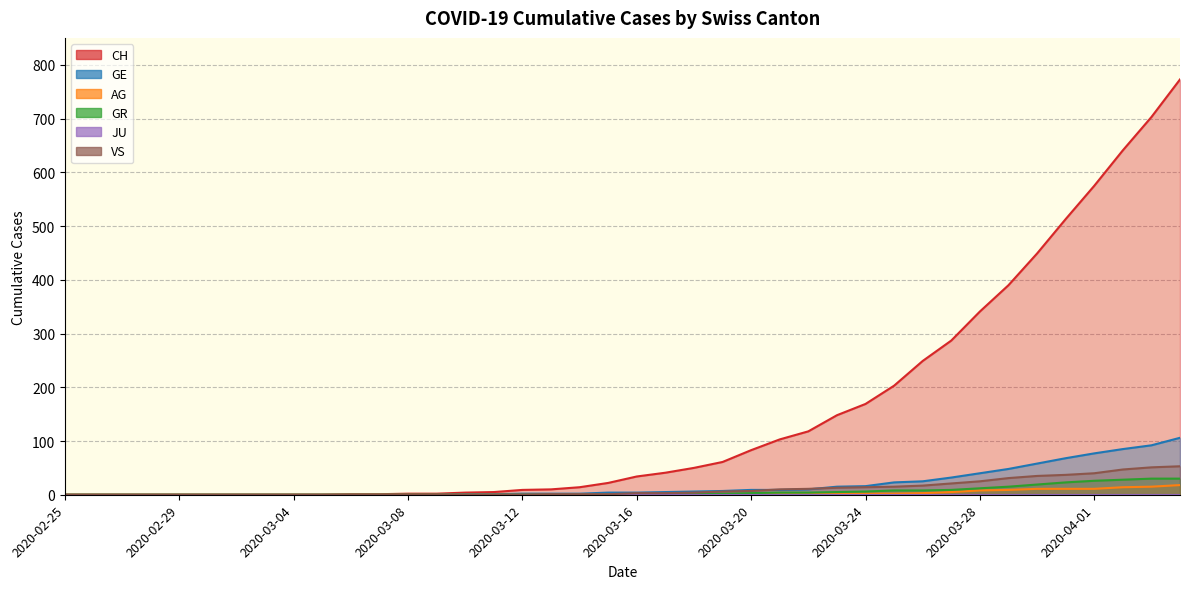

The value of GR at 2020-03-25 is 8. True or false?

True